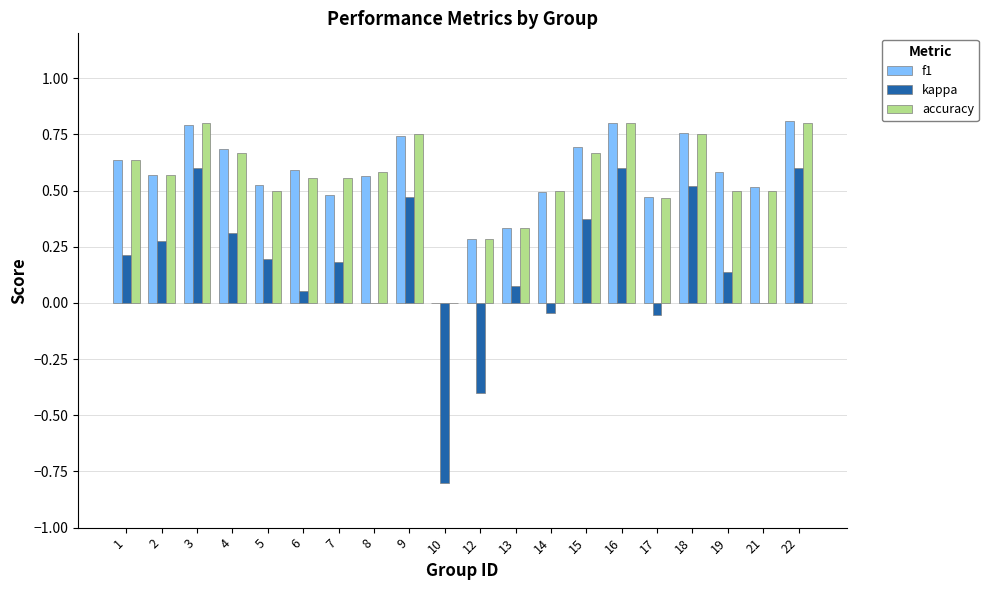

Between 5 and 10, which series saw the biggest shift?

kappa